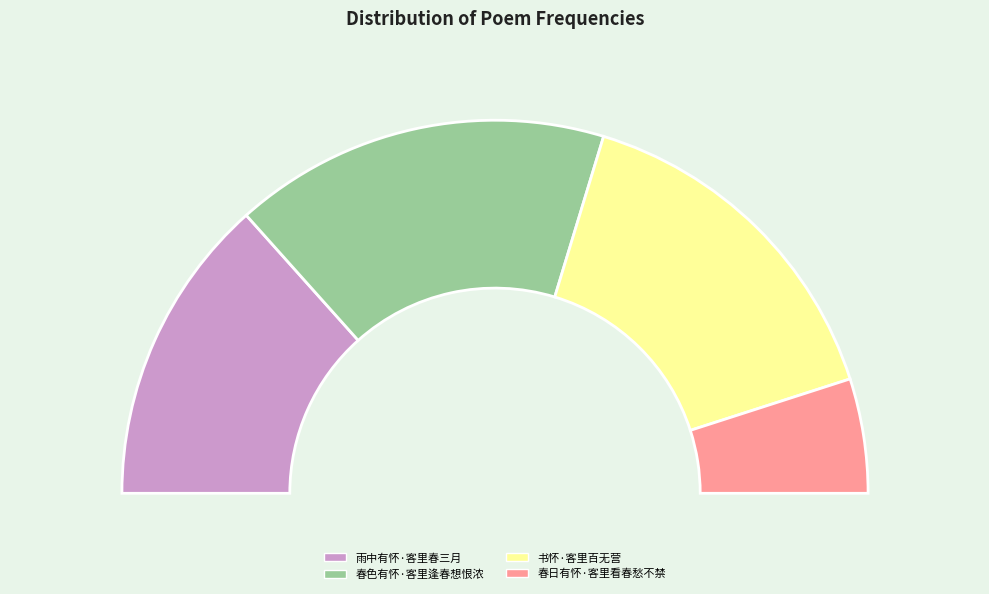

Does 春色有怀·客里逢春想恨浓 account for over 50% of the chart?

No